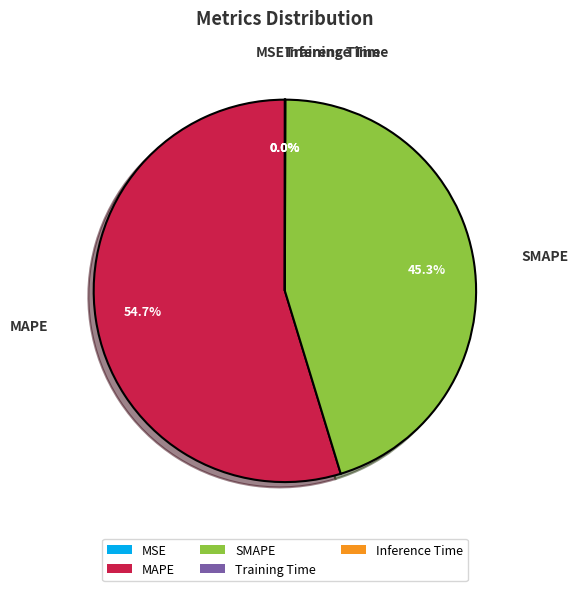

Which category has the biggest portion of the pie?

MAPE